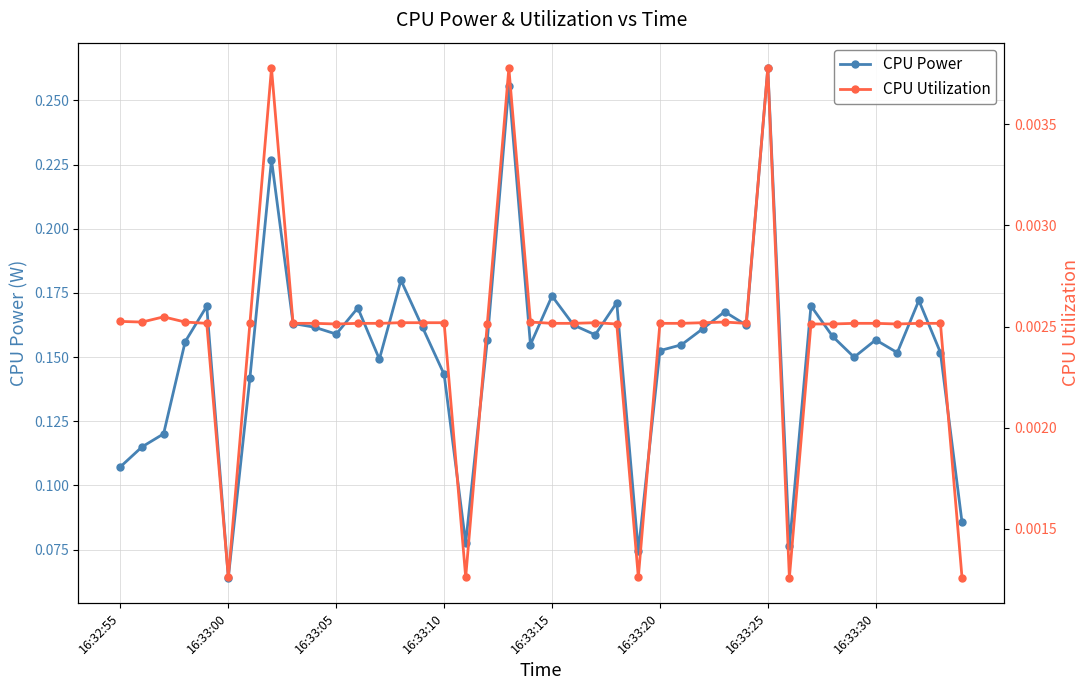

How many interior local peaks does the CPU Power series have?

12